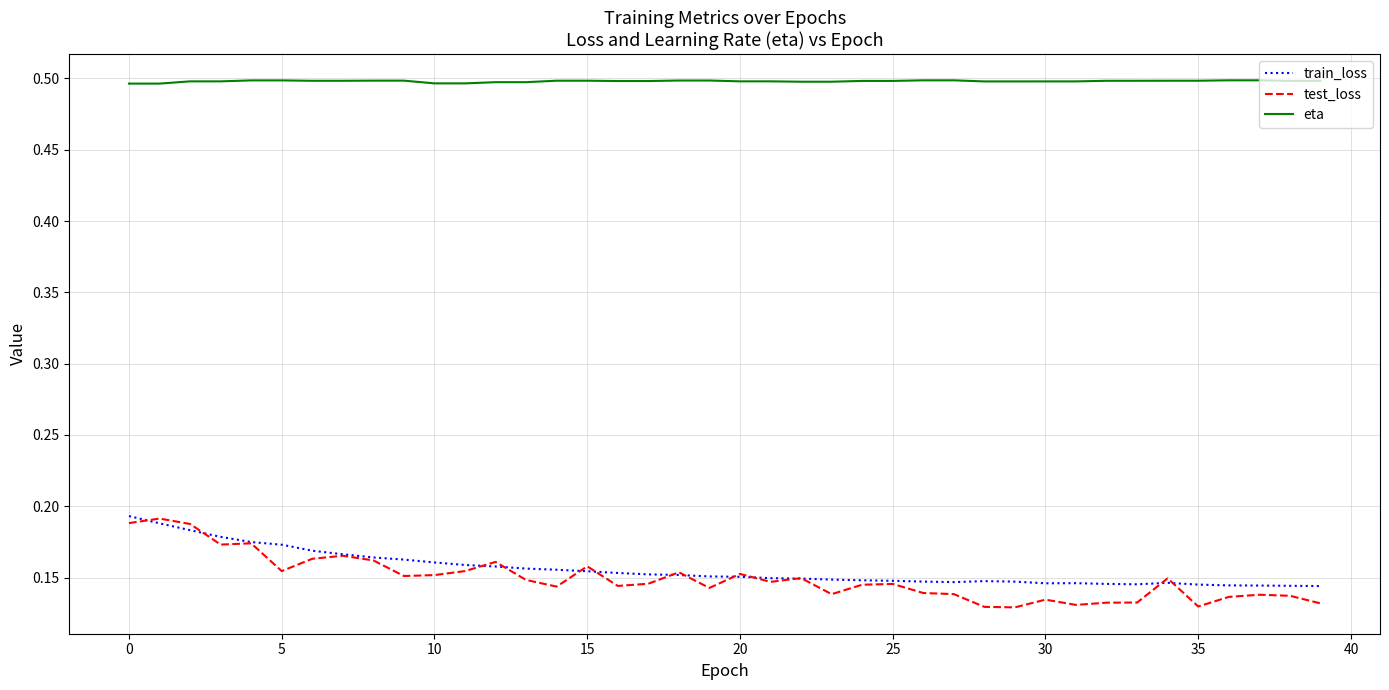

Which series has the largest range (max minus min)?

test_loss